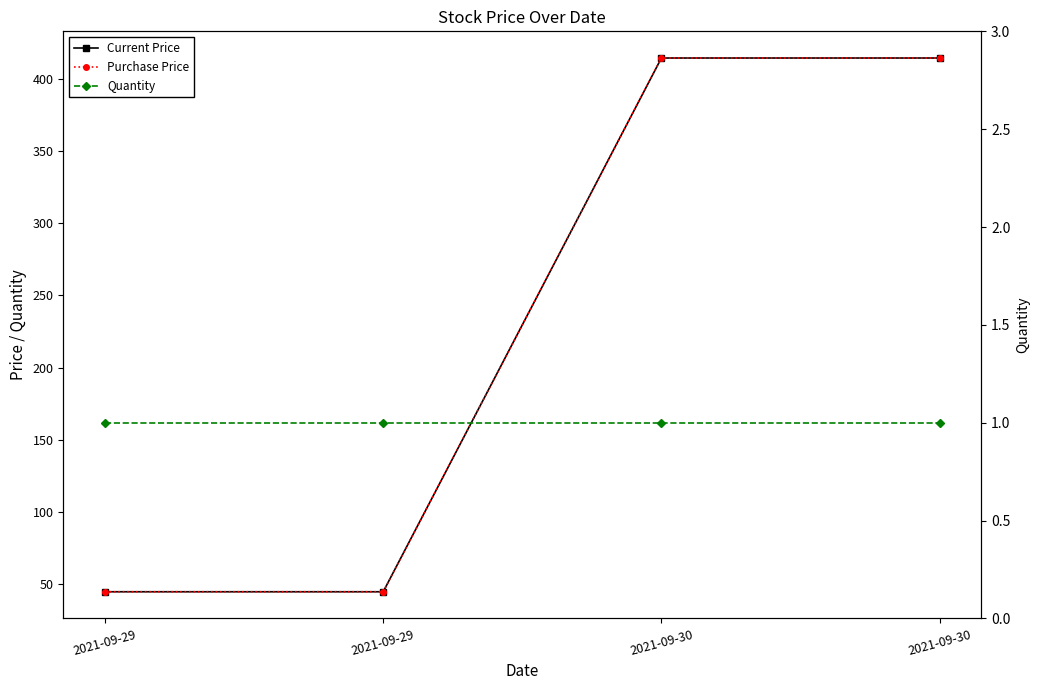

What is the minimum value for Purchase Price?

44.7